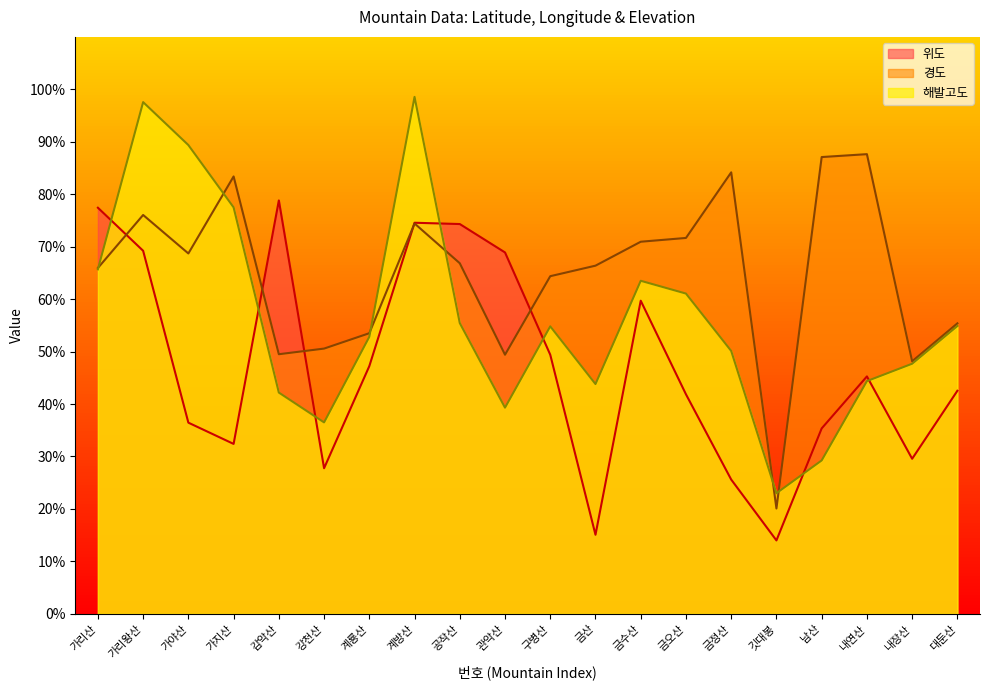

How many intersections are there between 위도 and 경도?

5